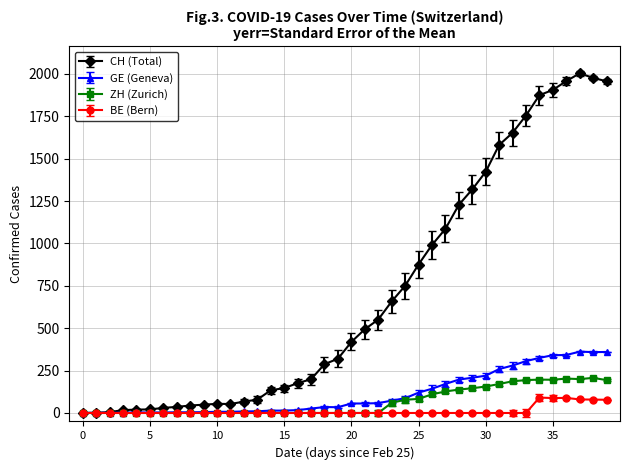

Which series has the widest spread of values?

CH (Total)